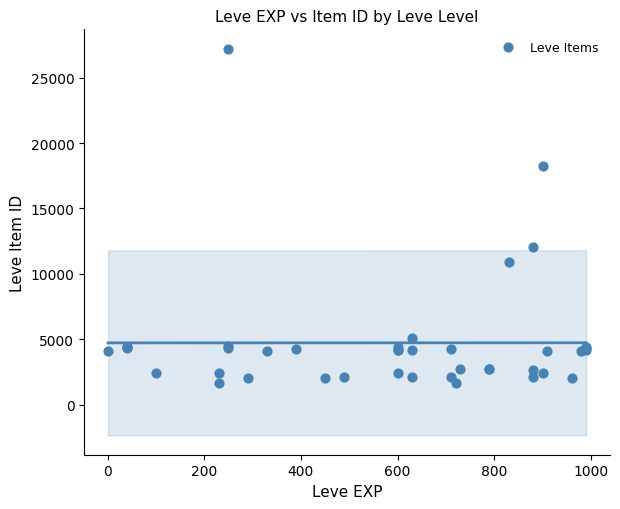

What Y value in the scatter plot is closest to 14448?

12018